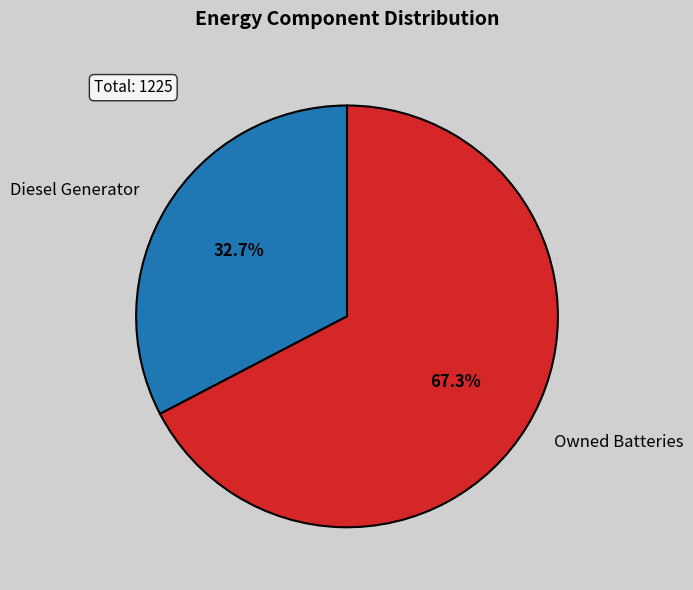

How many slices are in this pie chart?

2